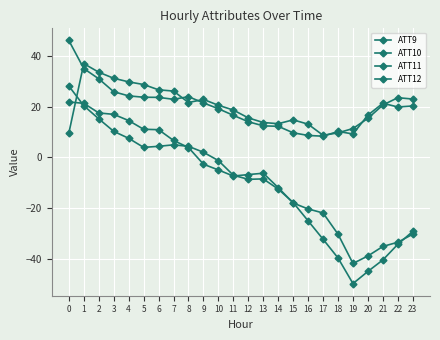

How many times do ATT12 and ATT9 cross each other?

1